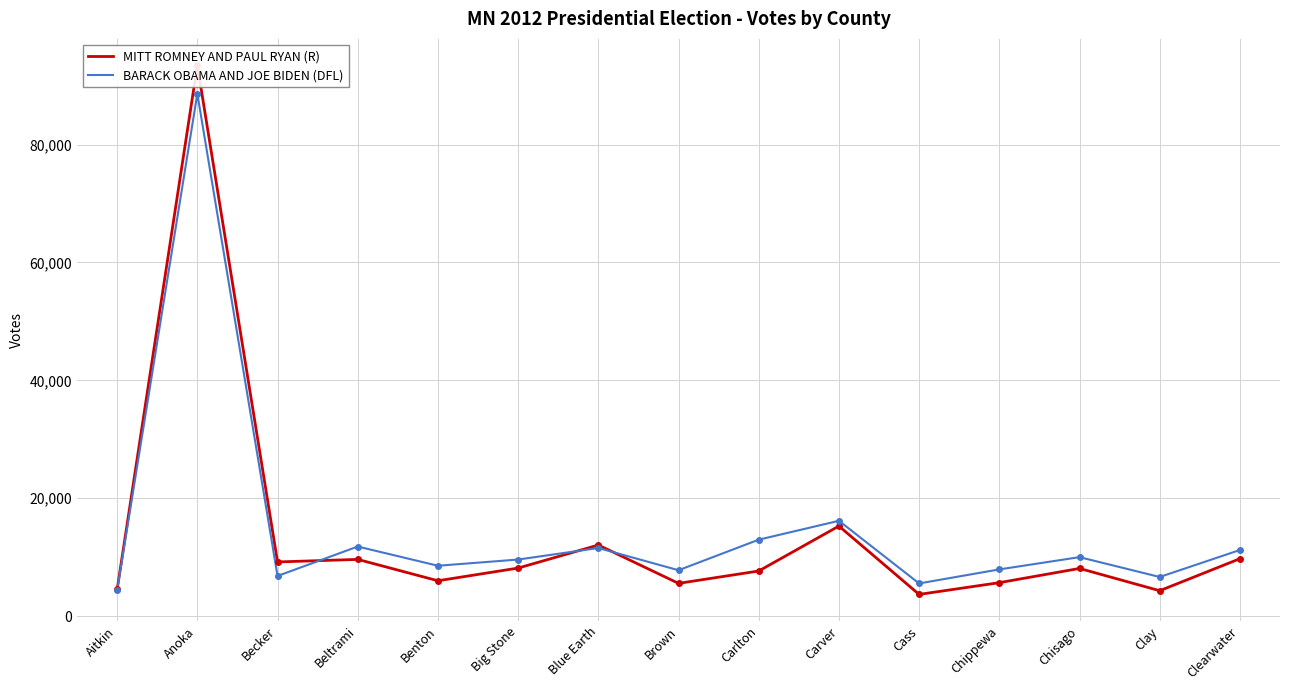

List the labels in order of BARACK OBAMA AND JOE BIDEN (DFL) value, smallest first.

Aitkin, Cass, Clay, Becker, Brown, Chippewa, Benton, Big Stone, Chisago, Clearwater, Blue Earth, Beltrami, Carlton, Carver, Anoka